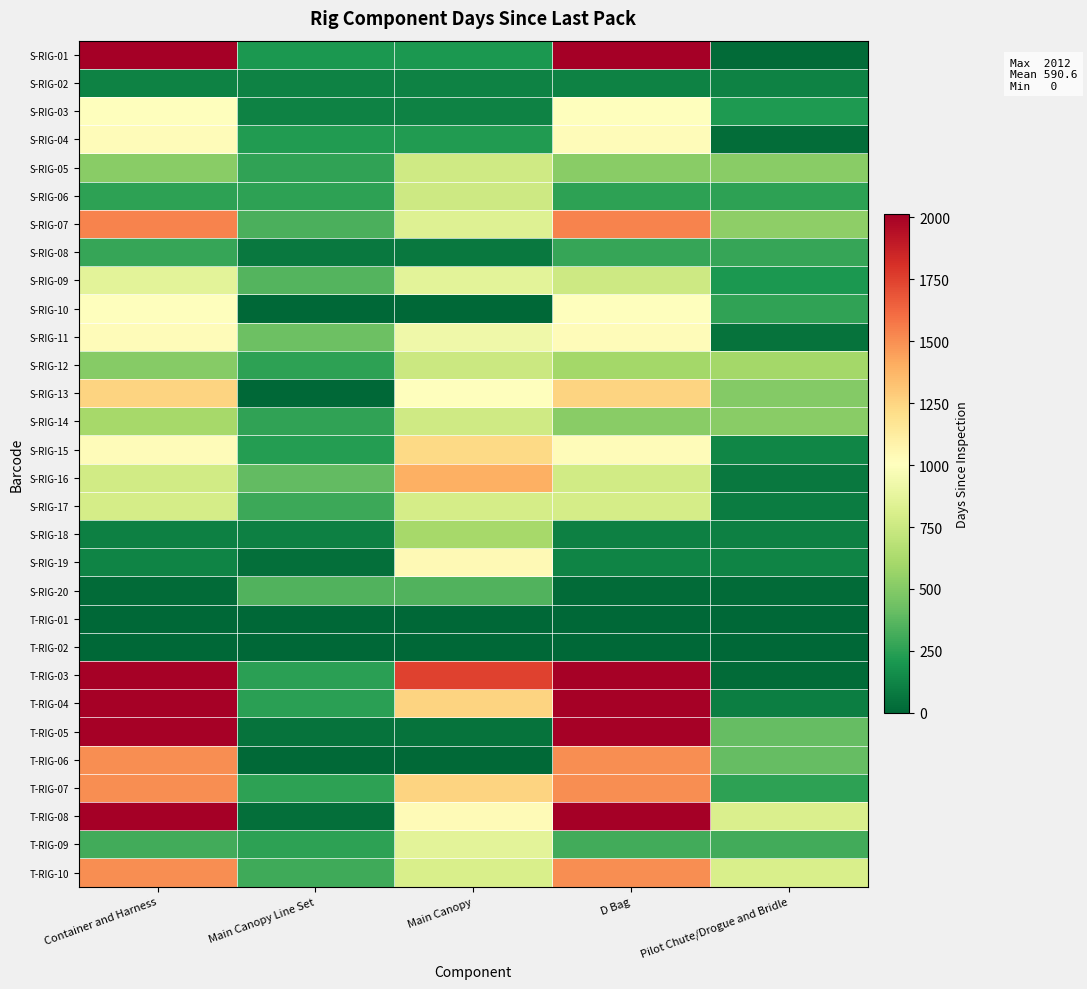

What is the difference between the highest and lowest values at Container and Harness?

2012